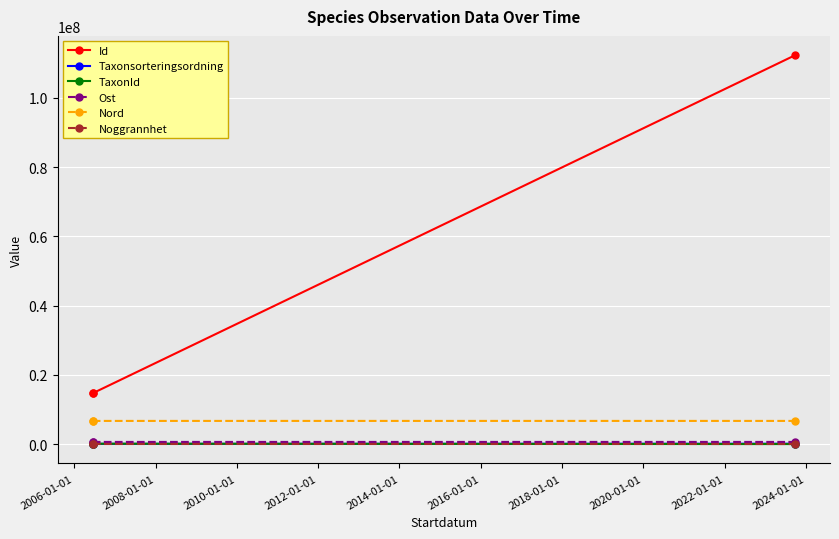

What is the average value of the Nord series?

6686268.1